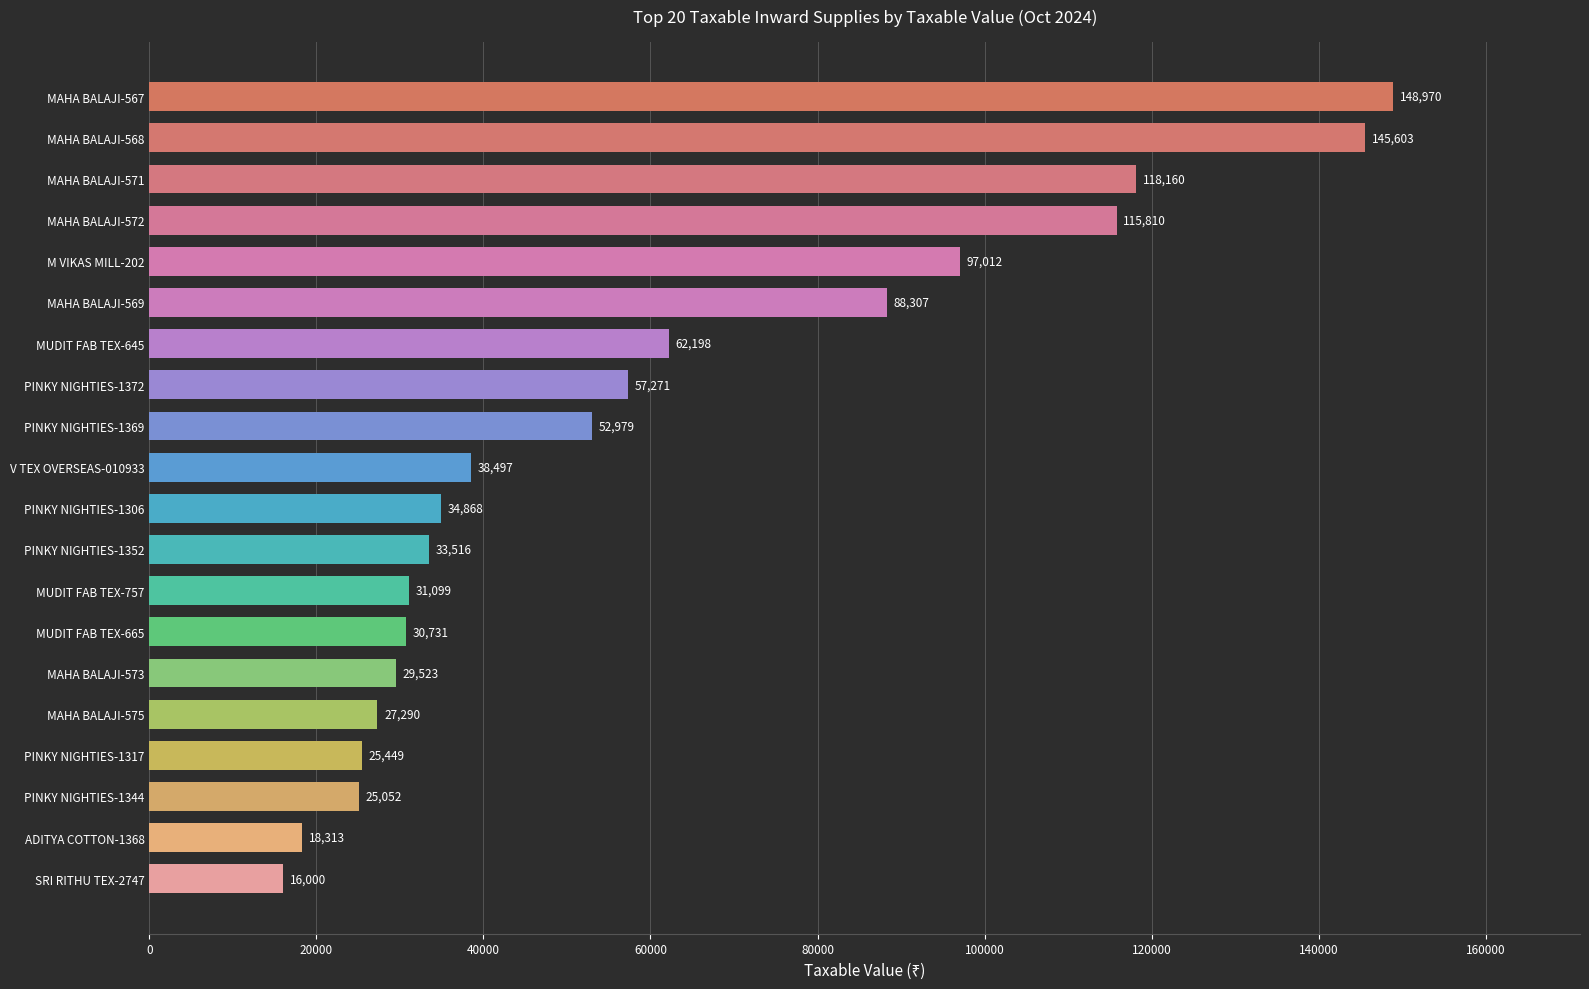

Approximately how many times larger is the value at SRI RITHU TEX-2747 compared to PINKY NIGHTIES-1352?

0.5